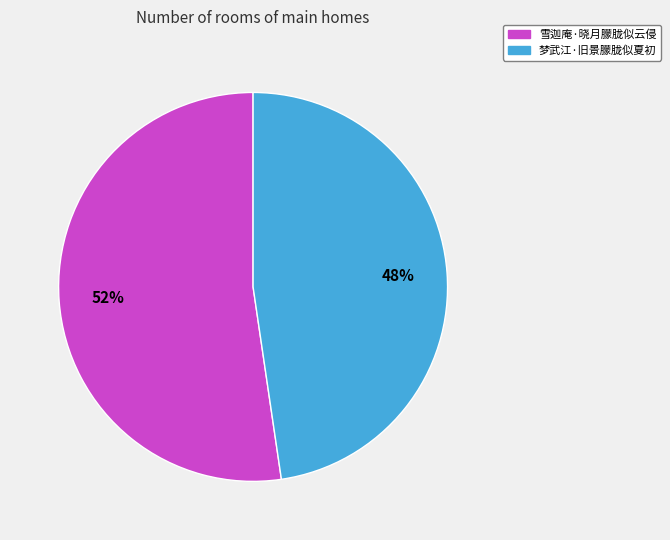

Which slice is the largest?

雪迦庵·晓月朦胧似云侵